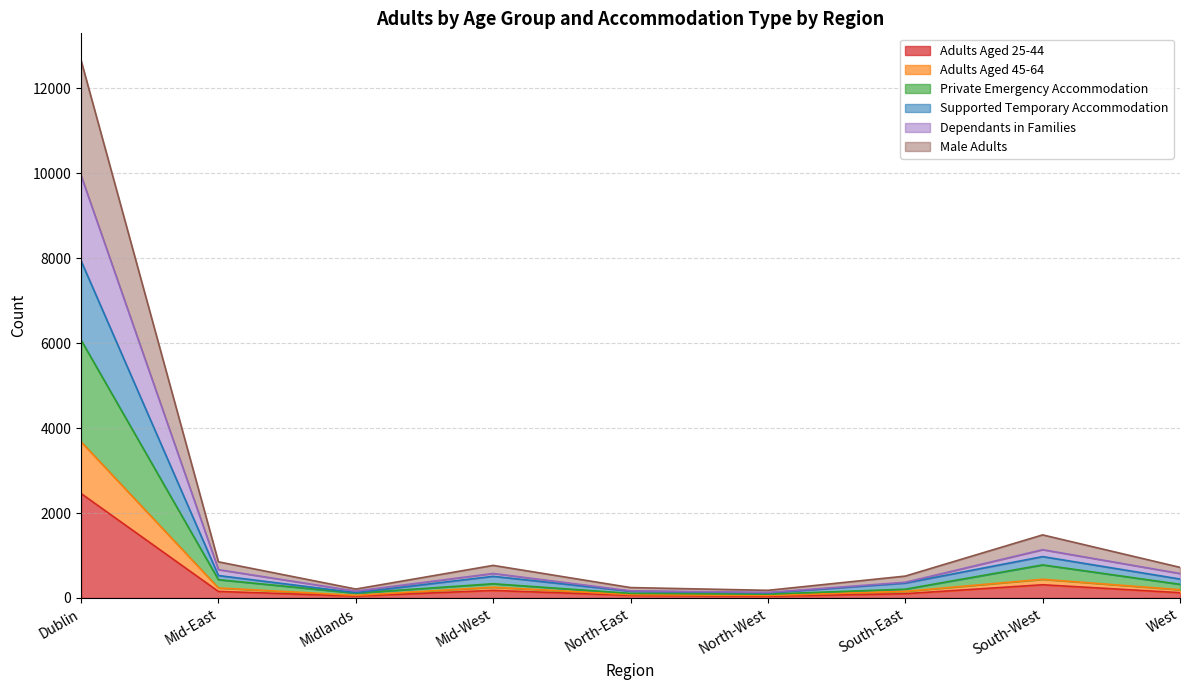

At which category does Male Adults reach its first local valley?

Midlands